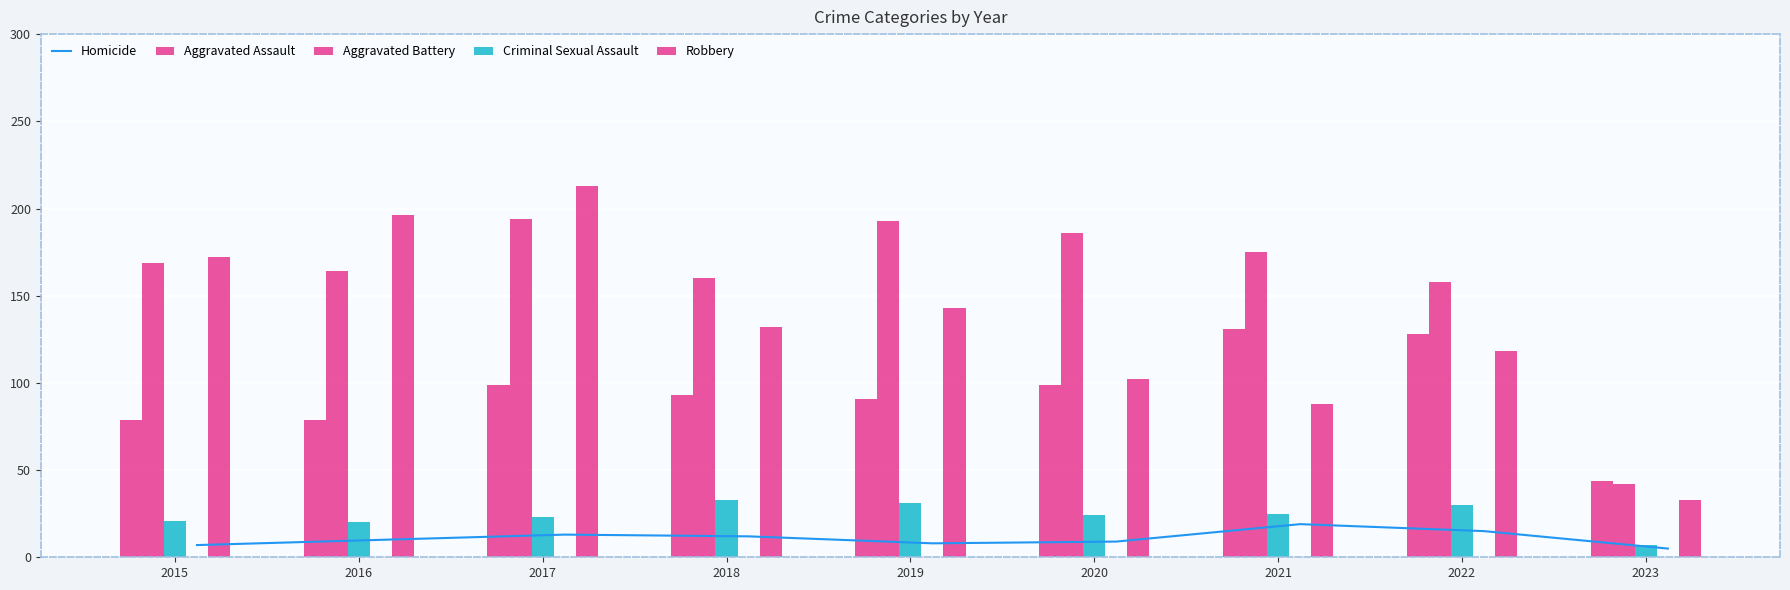

What is the difference between the Aggravated Assault values at 2020 and 2022?

29